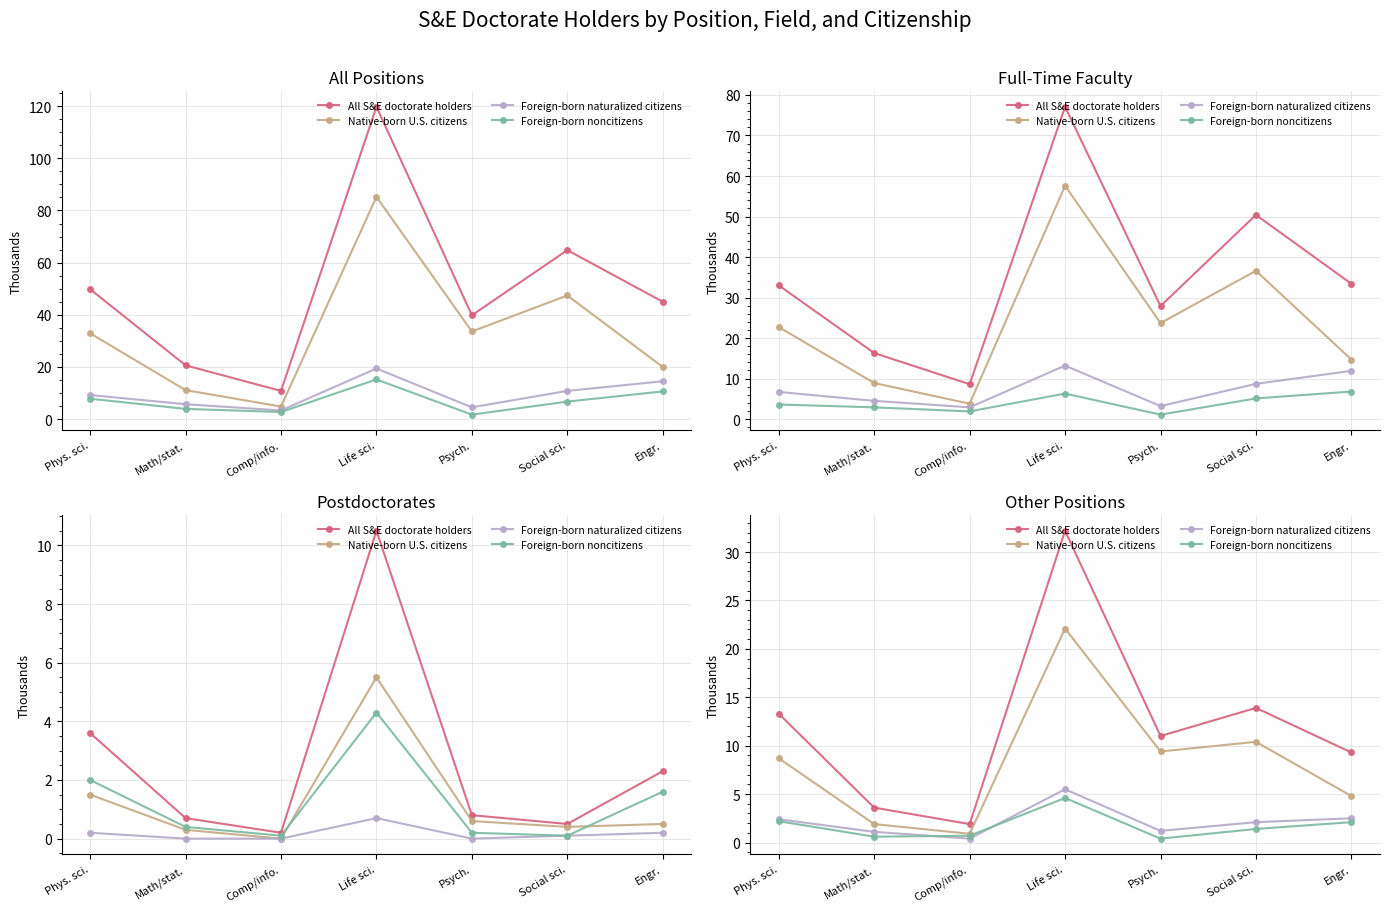

What is the difference between the maximum and minimum values in the Foreign-born noncitizens series?

4.2